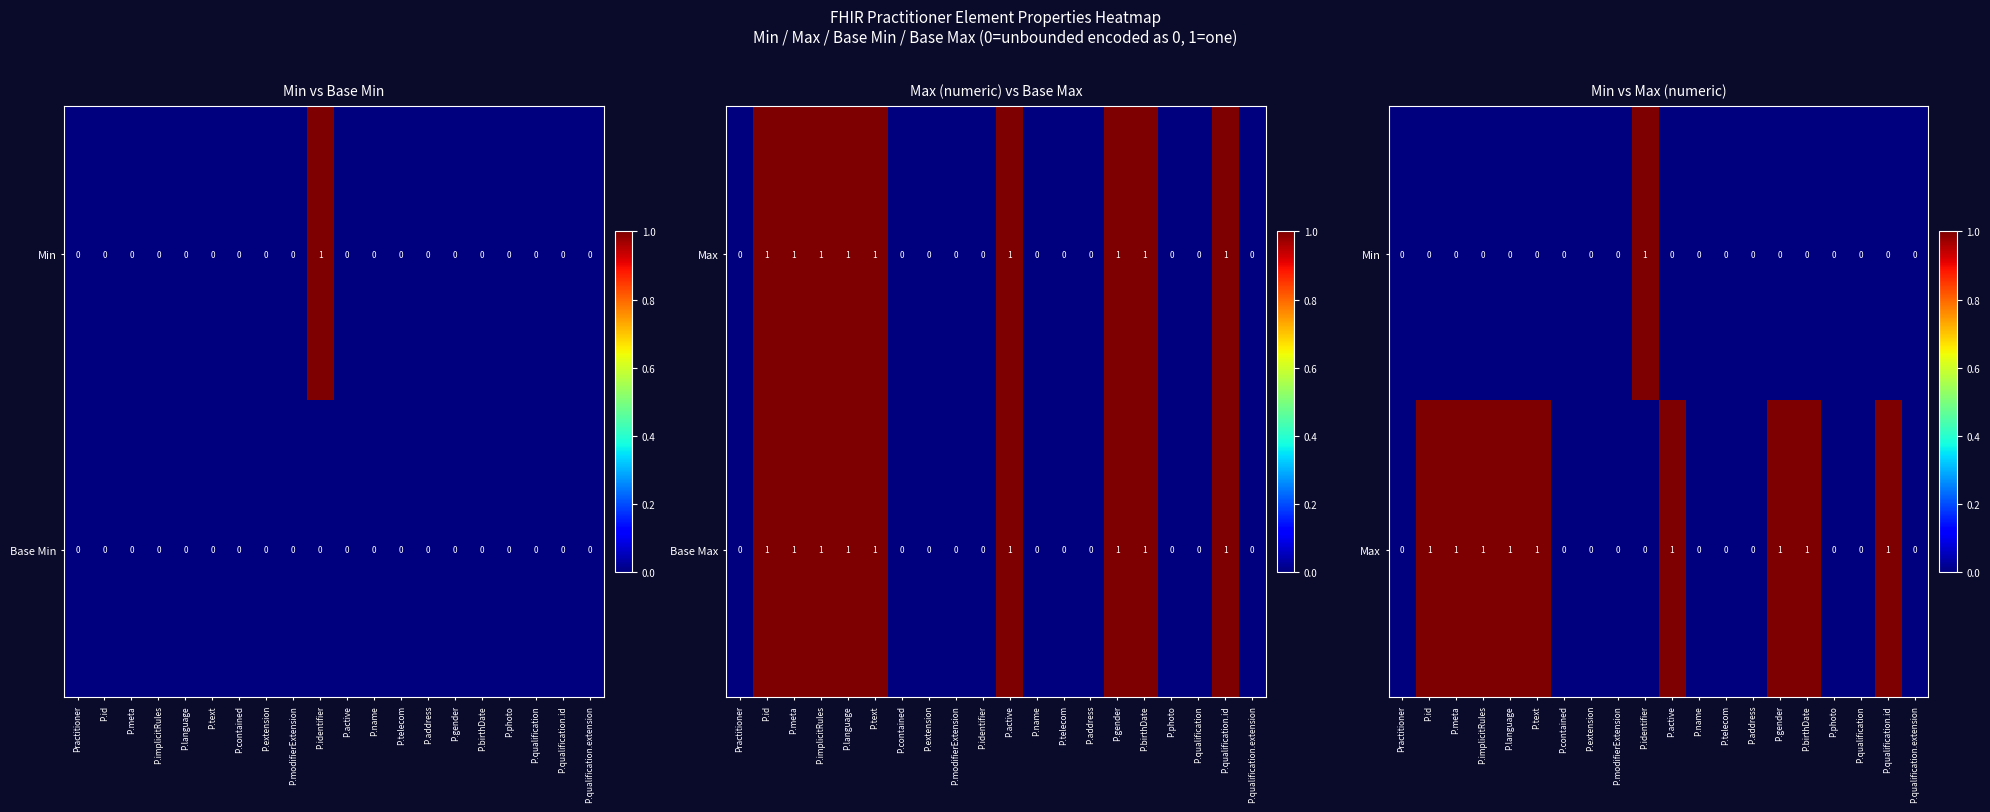

At P.qualification, list the series in order from largest to smallest.

Min, Max